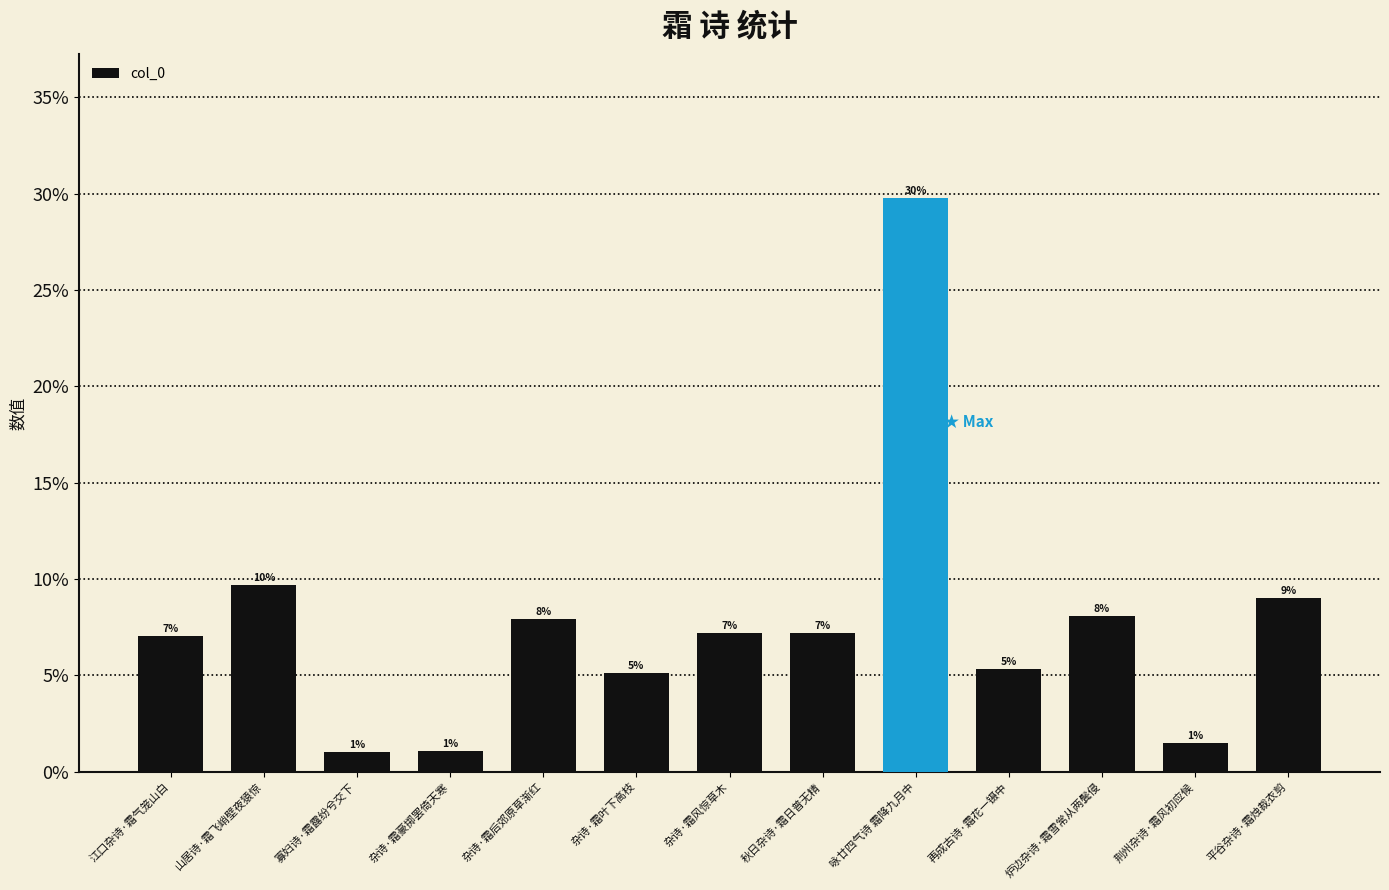

What is the difference between the maximum and minimum values?

0.3